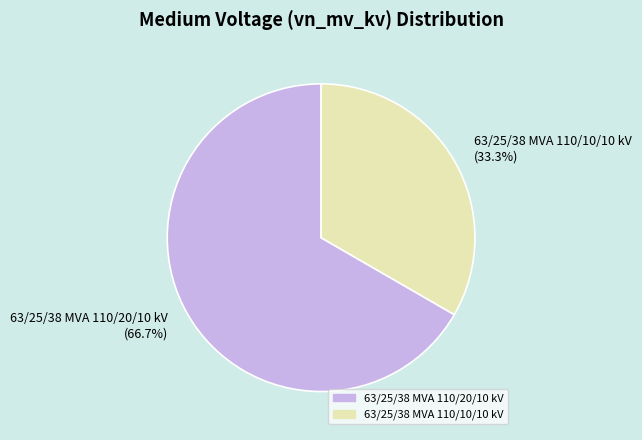

What is the largest slice in the pie chart?

63/25/38 MVA 110/20/10 kV